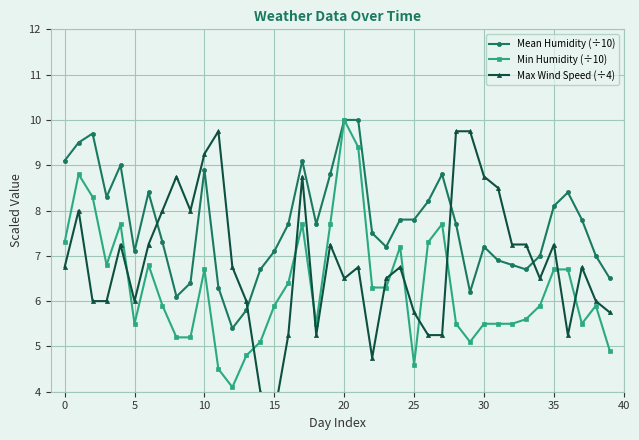

At which category does the chart reach its peak across all series?

20